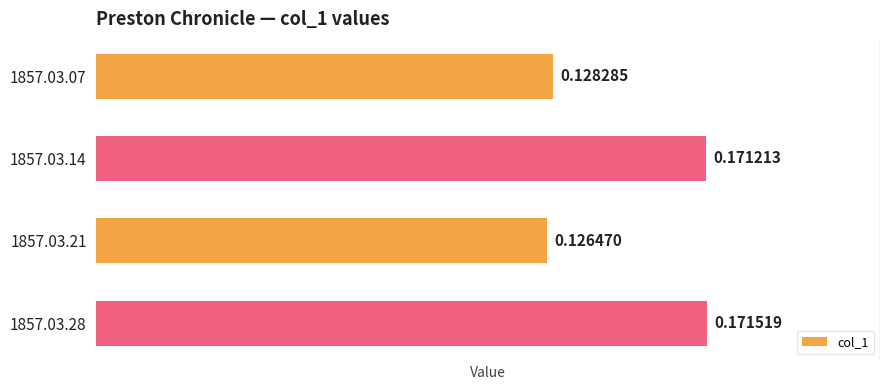

At which label is the value closest to 0?

1857.03.21